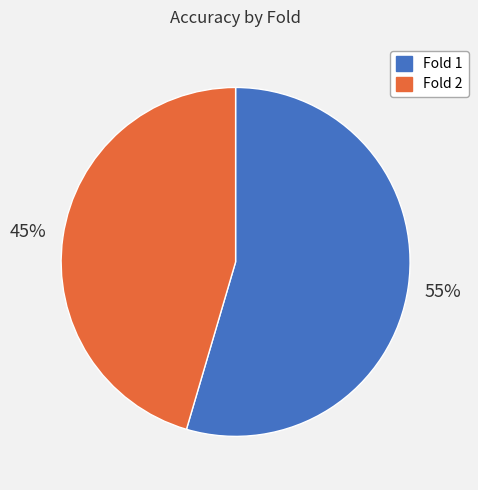

Which category has the smallest portion of the pie?

Fold 2